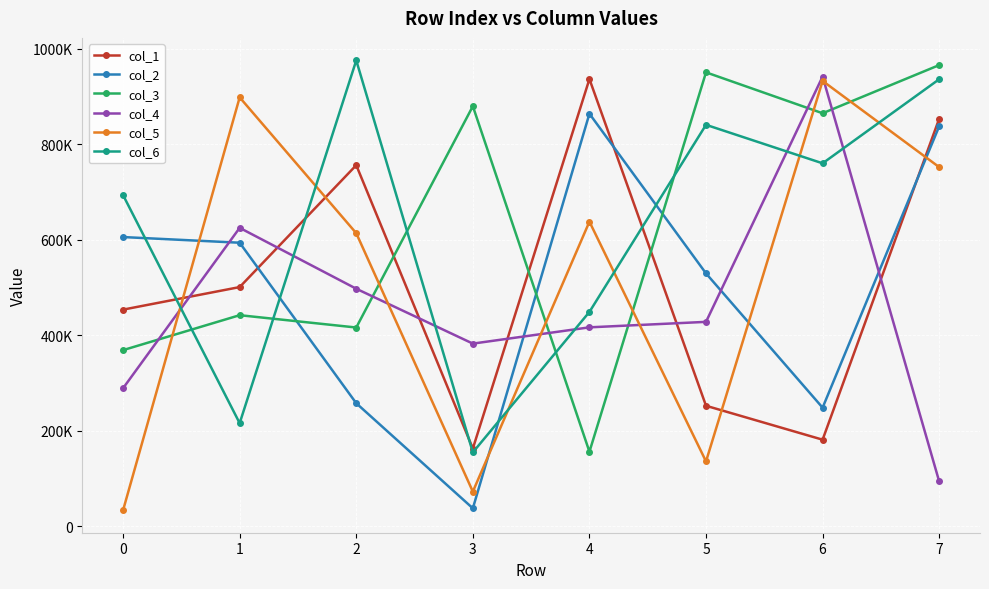

Where is the first local maximum for col_5?

1